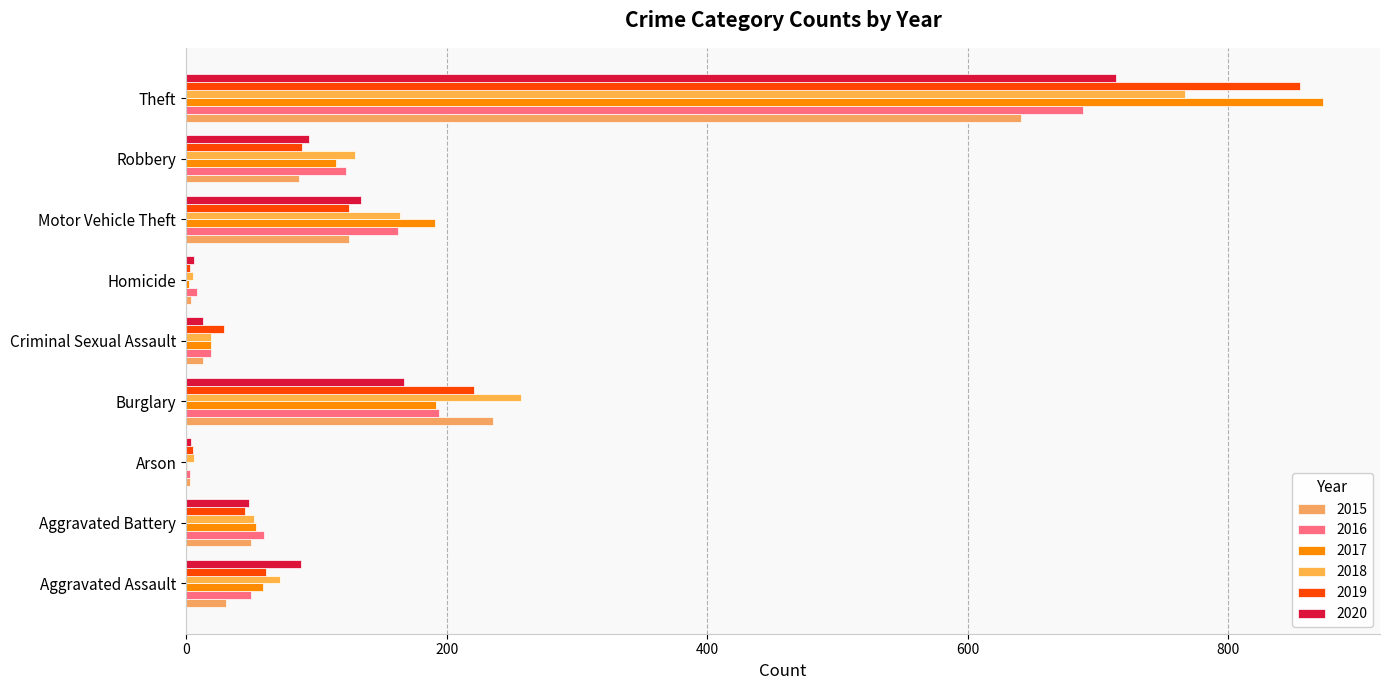

Between Robbery and Homicide, which is larger?

Robbery